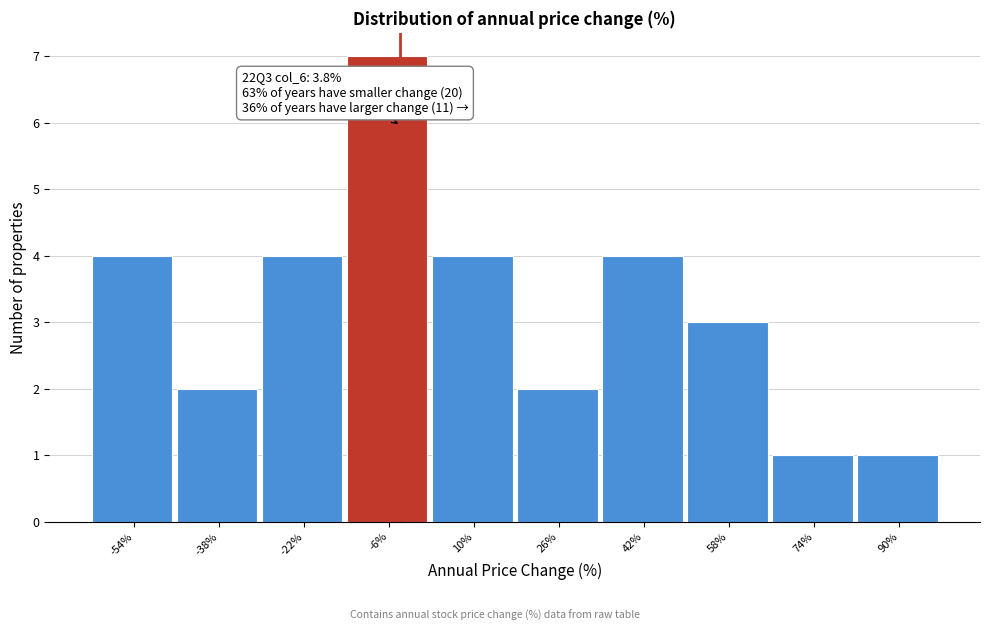

Reading left to right, extract all data points from this chart.

-54%=4	-38%=2	-22%=4	-6%=7	10%=4	26%=2	42%=4	58%=3	74%=1	90%=1